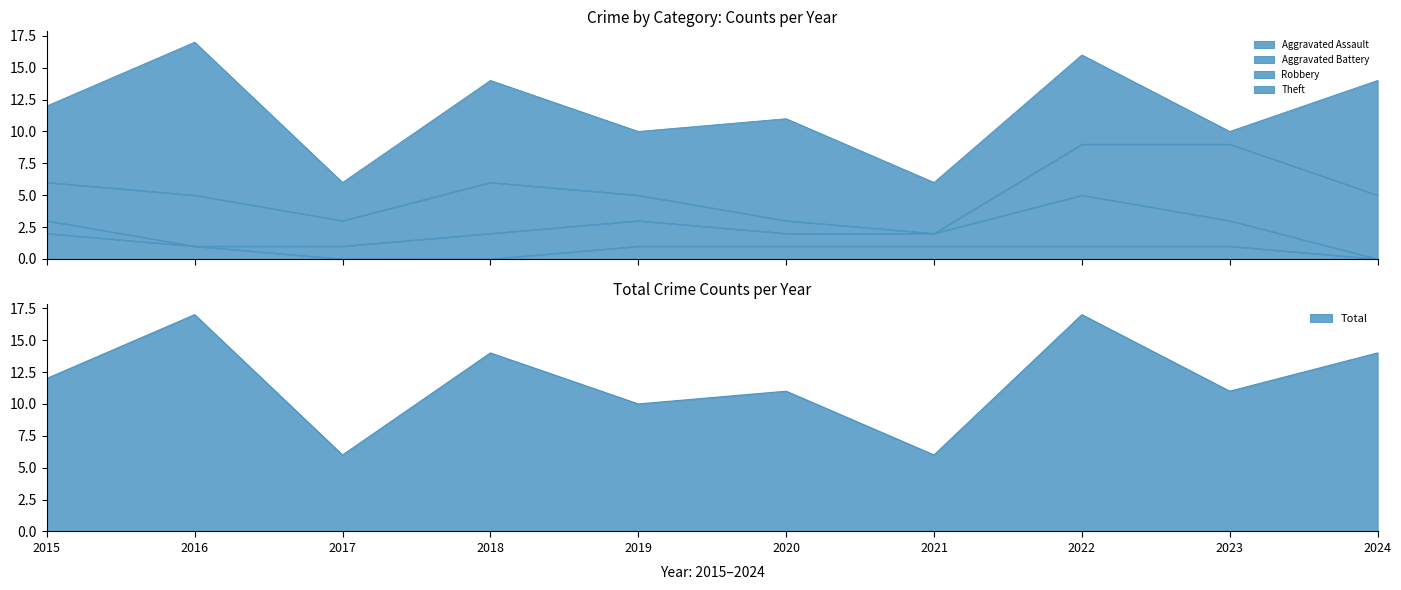

How many distinct data groups are displayed?

5